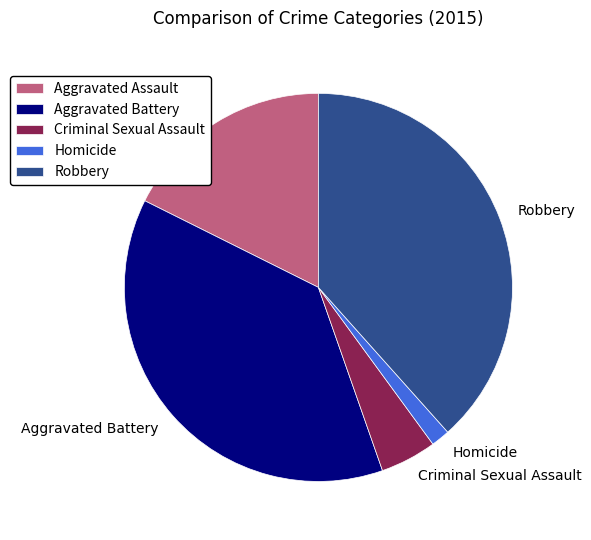

Do Aggravated Assault and Criminal Sexual Assault together represent more than half of the pie?

No